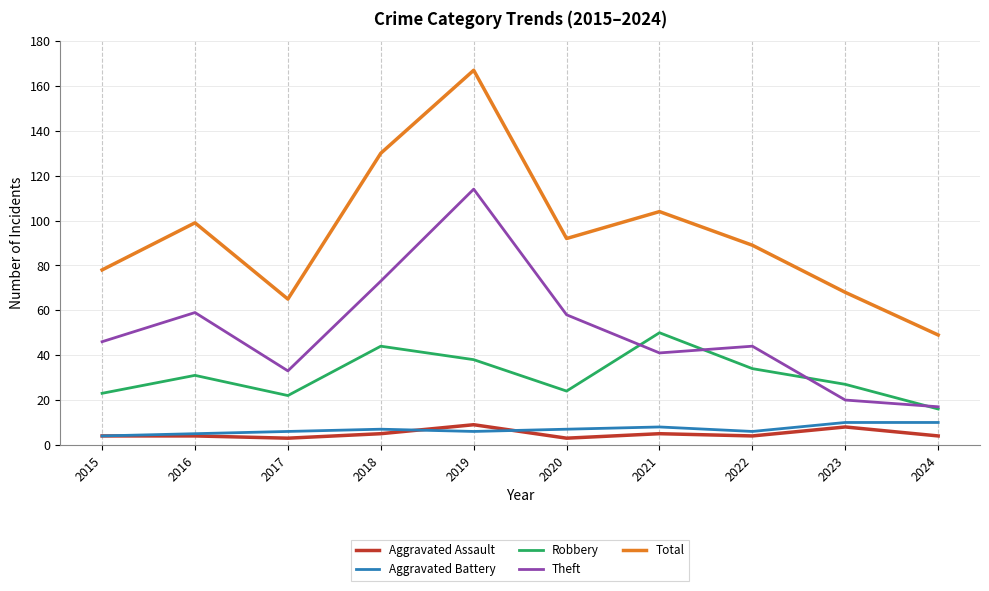

Reading left to right, extract all data points from this chart.

Aggravated Assault: 4	4	3	5	9	3	5	4	8	4
Aggravated Battery: 4	5	6	7	6	7	8	6	10	10
Robbery: 23	31	22	44	38	24	50	34	27	16
Theft: 46	59	33	73	114	58	41	44	20	17
Total: 78	99	65	130	167	92	104	89	68	49